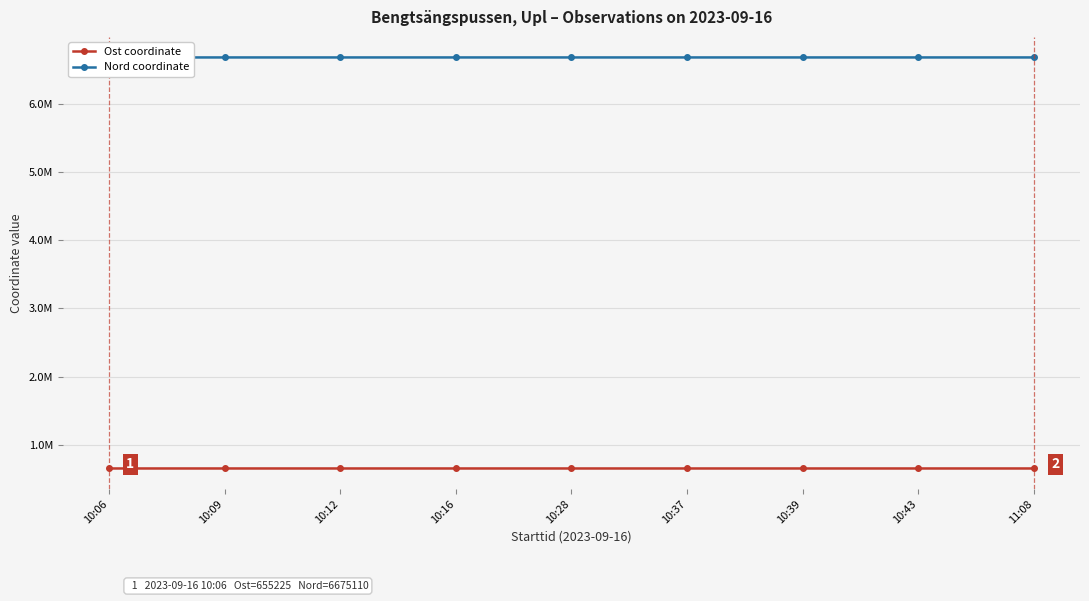

What is the difference between the maximum and minimum values in the Ost coordinate series?

79